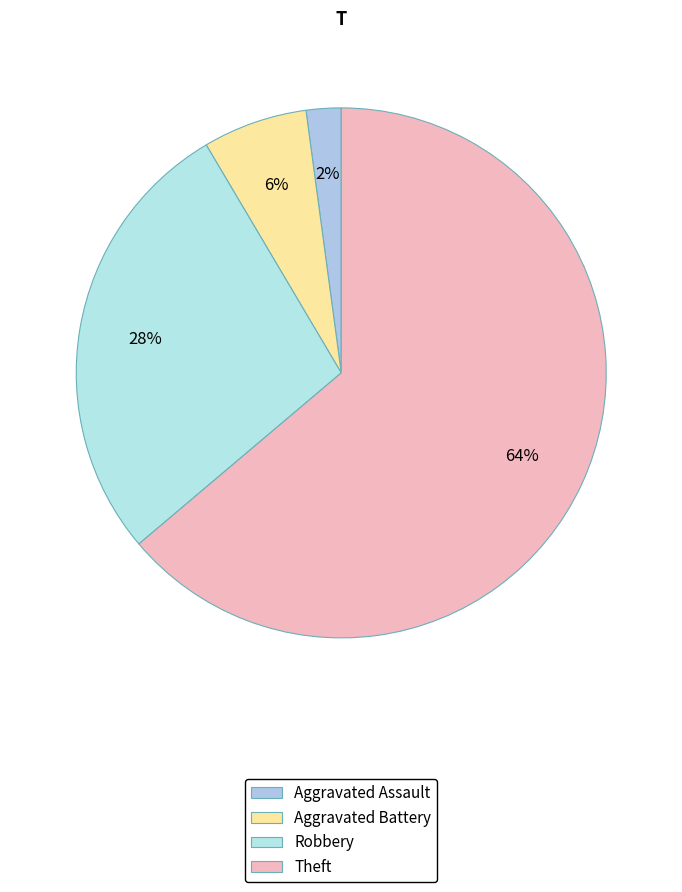

Which slice is the largest?

Theft